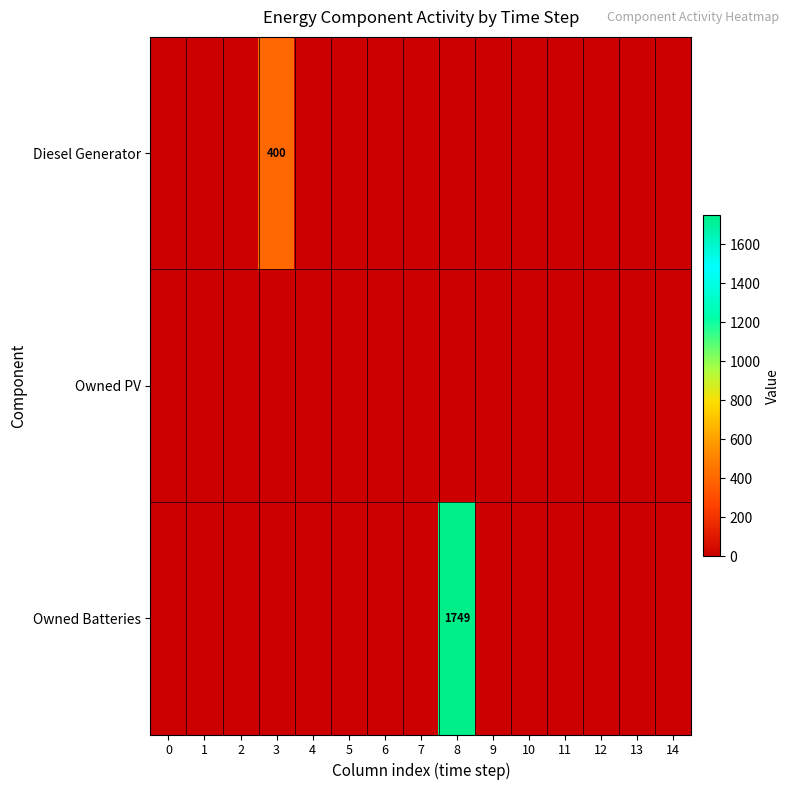

The value of Diesel Generator at 3 is 400. True or false?

True